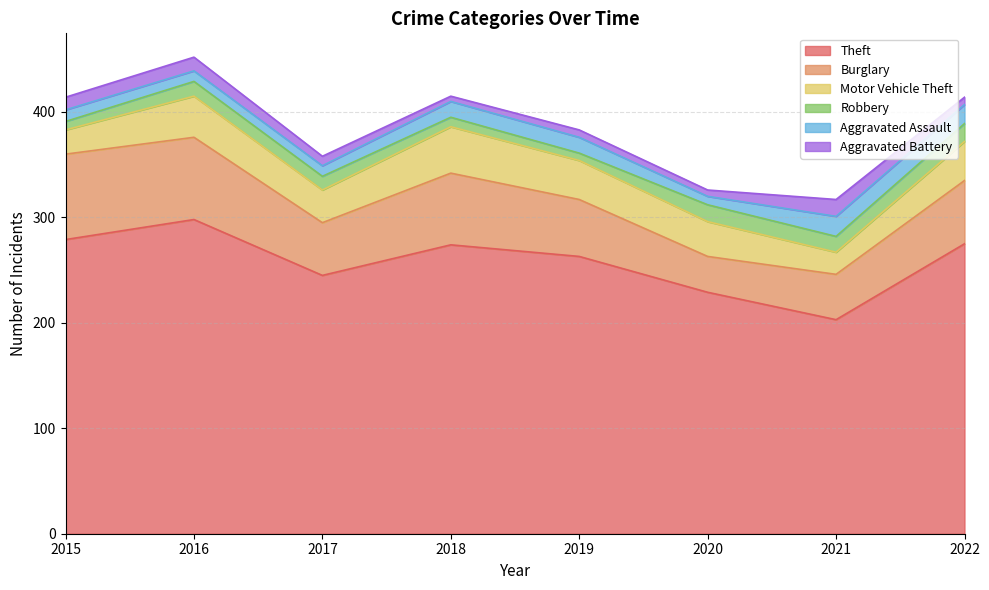

Which series has the largest total across all categories?

Theft